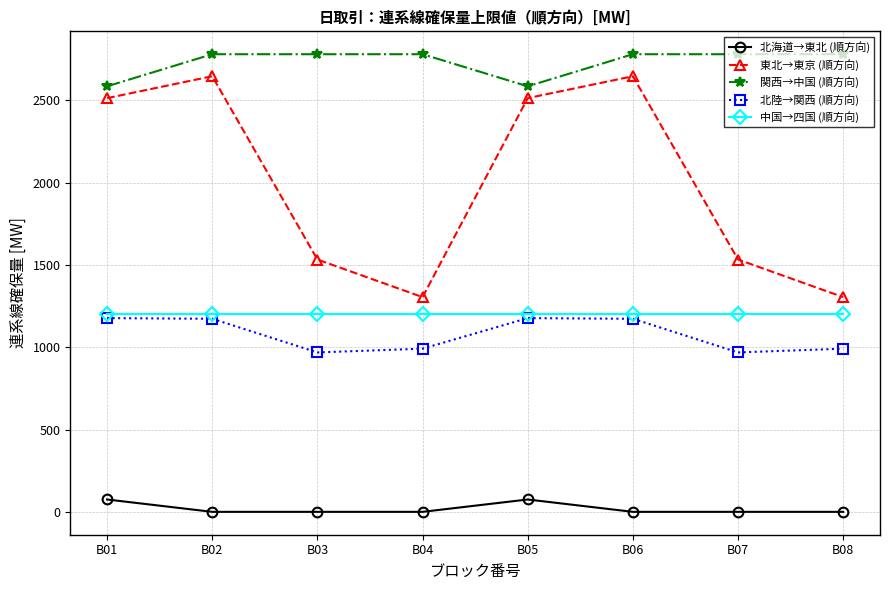

Which series has the widest spread of values?

東北→東京 (順方向)